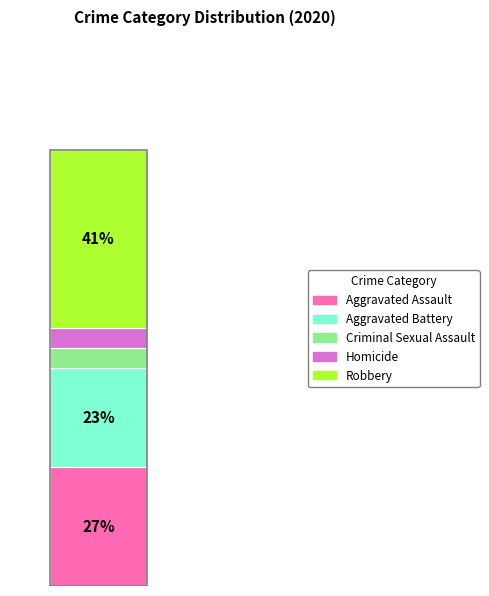

What is the ratio of the value at Robbery to the value at Aggravated Battery?

1.8